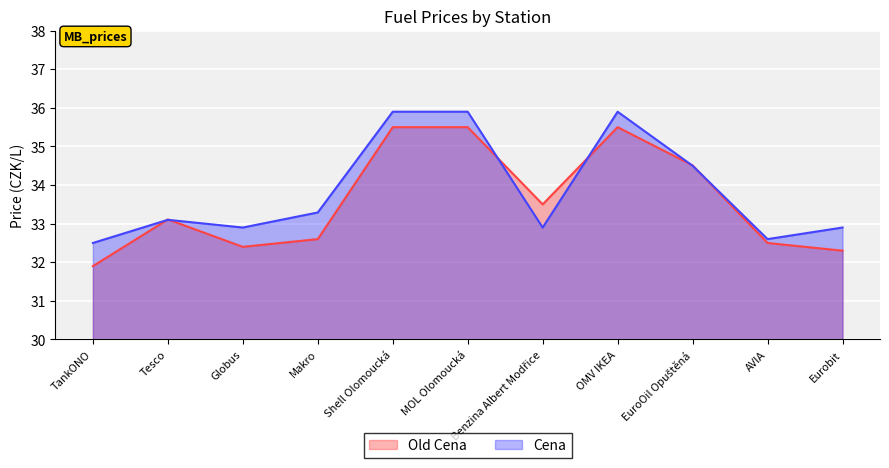

What is the total value across all series at Eurobit?

65.2